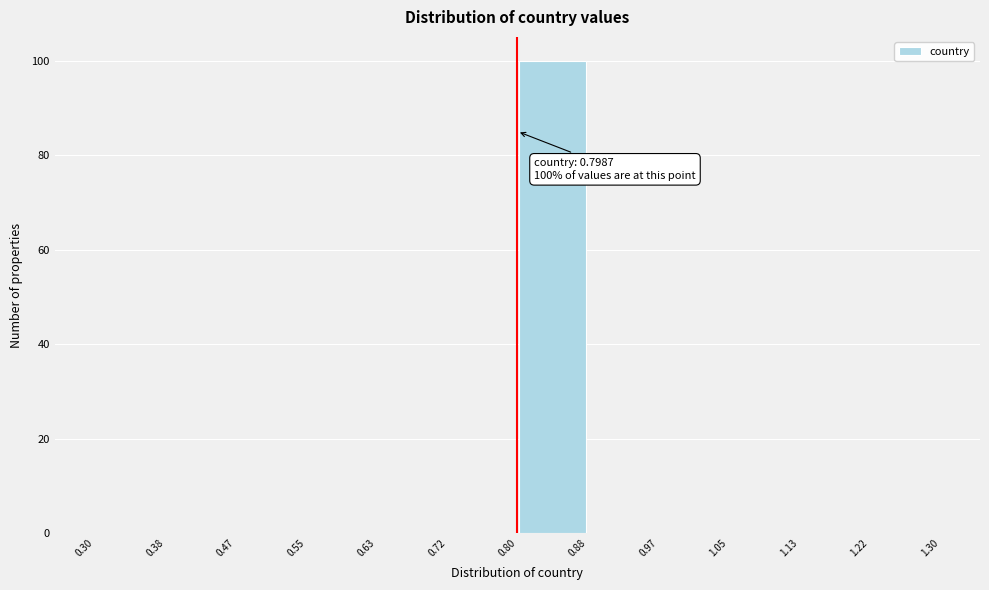

Which range on the x-axis has the tallest bar?

0.80 to 0.88